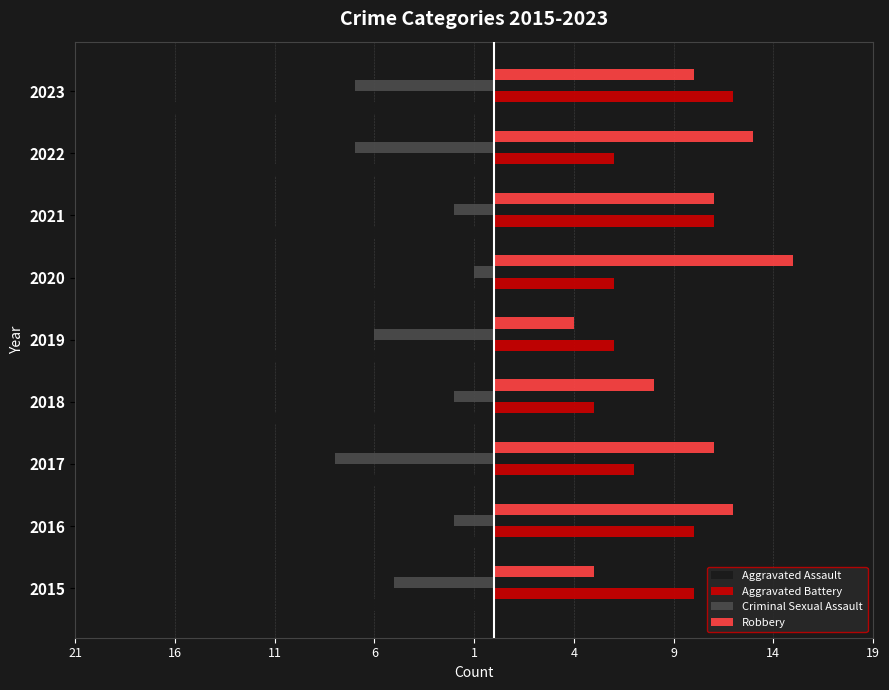

What are all the series names shown in the legend?

Aggravated Assault, Aggravated Battery, Criminal Sexual Assault, Robbery